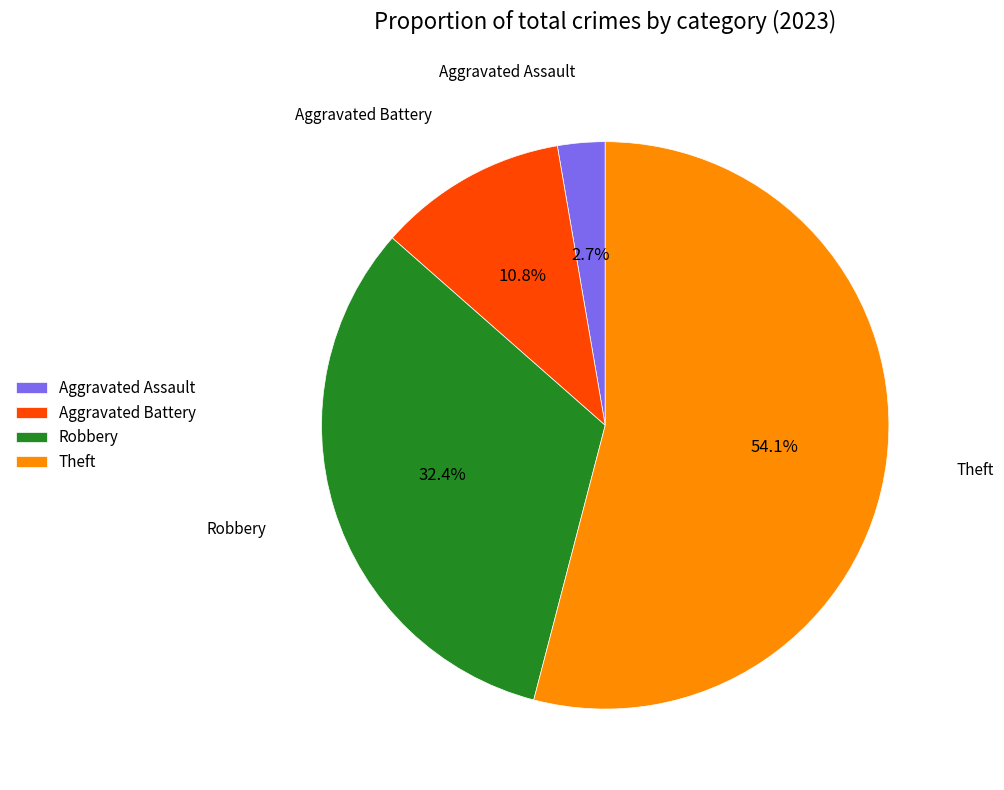

How many slices are in this pie chart?

4